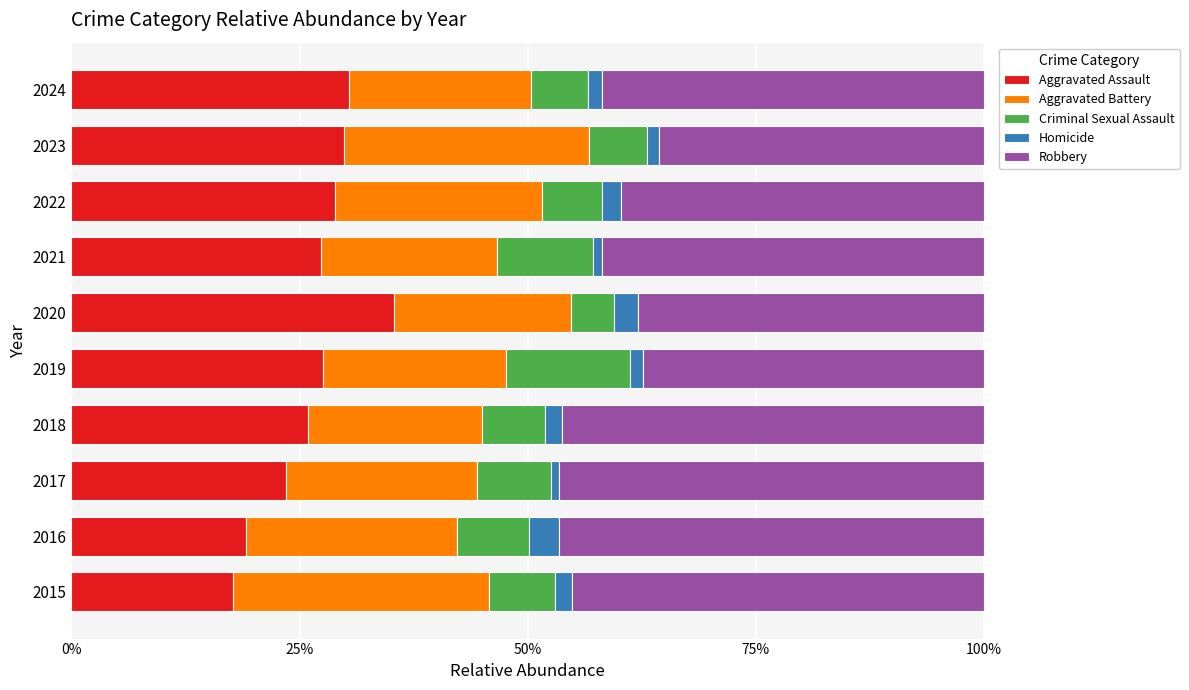

What is the total value across all series at 2022?

100.0